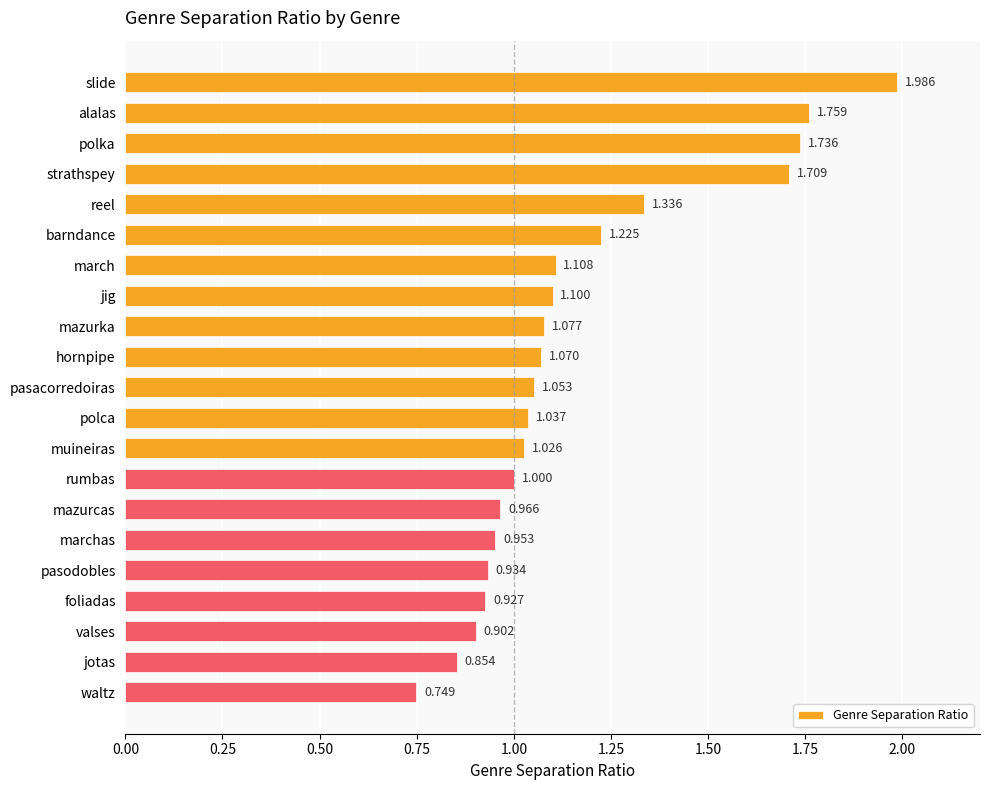

What is the label of the 1st bar from the top?

slide